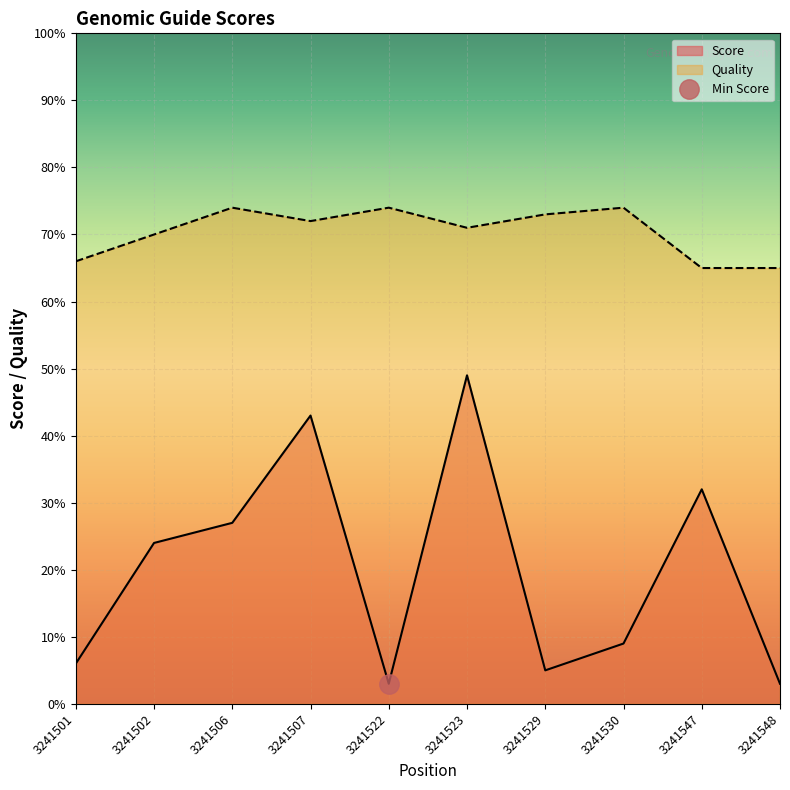

True or false: score_col and quality intersect in this chart.

False